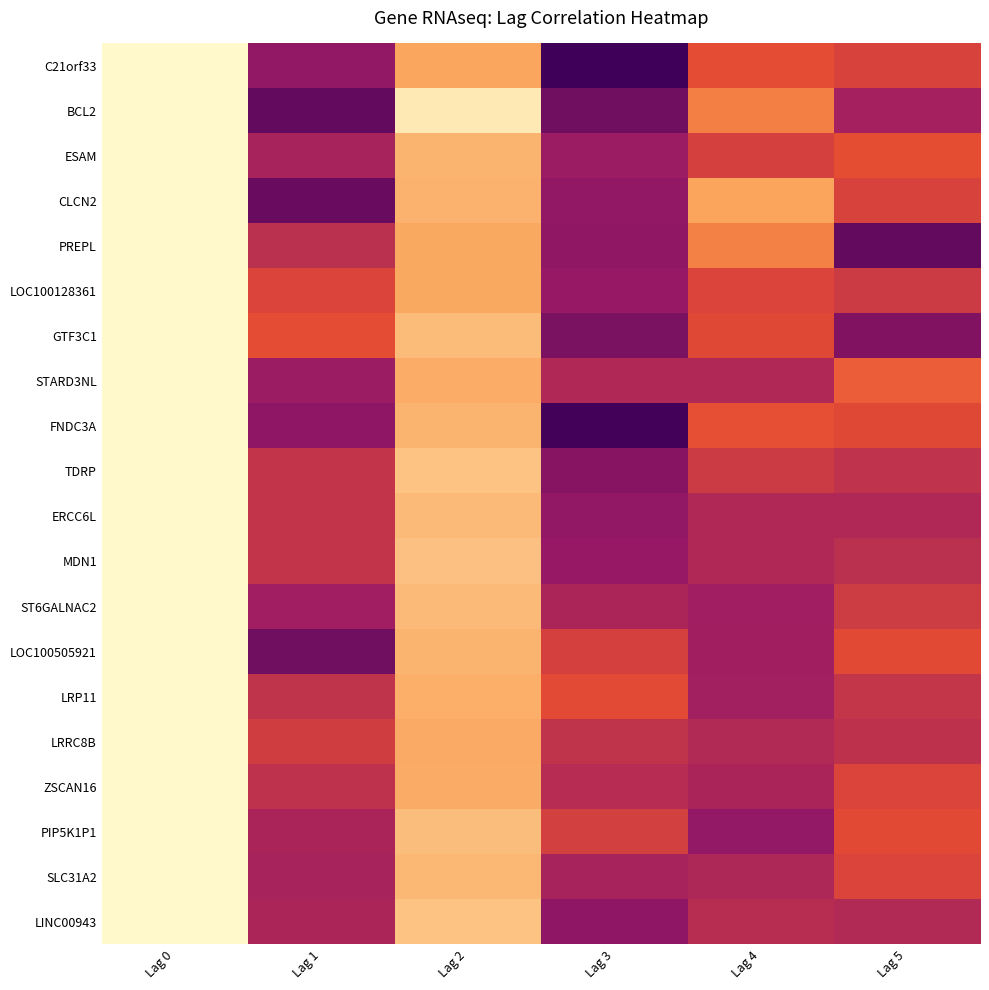

At Lag 2, list the series in order from smallest to largest.

C21orf33, PREPL, LOC100128361, LRRC8B, ZSCAN16, STARD3NL, LRP11, CLCN2, FNDC3A, LOC100505921, ESAM, SLC31A2, ERCC6L, ST6GALNAC2, GTF3C1, PIP5K1P1, MDN1, TDRP, LINC00943, BCL2